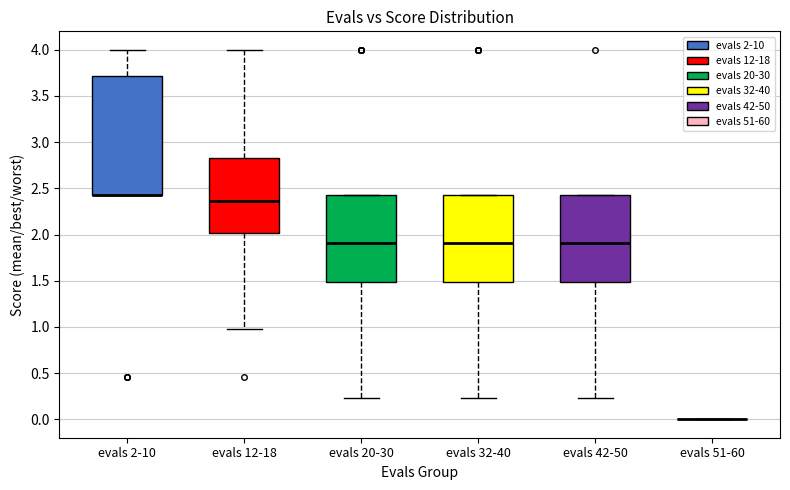

Where is the lower edge of the box for evals 20-30 on the y-axis? The values are not printed on the chart, so give them approximately, as read against the axis.

1.50